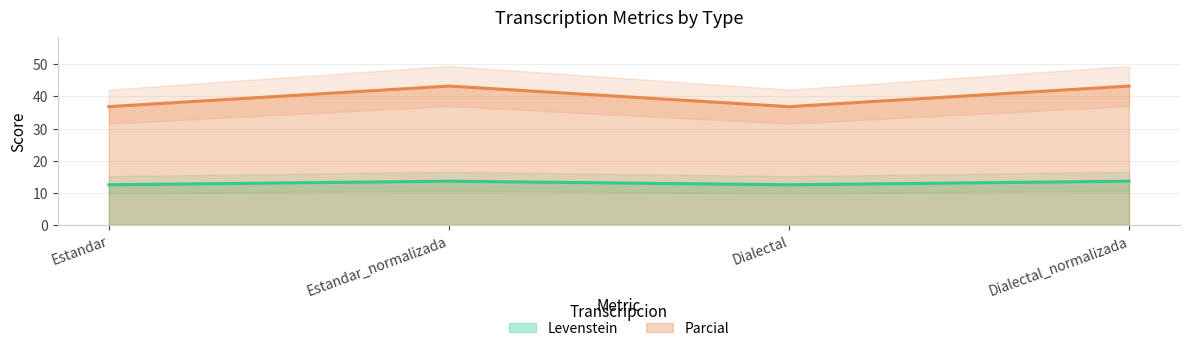

Which has a higher value, Estandar_normalizada or Estandar?

Estandar_normalizada